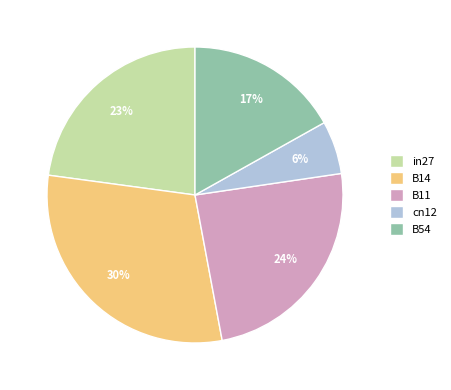

True or false: in27 accounts for 16% of the total.

False